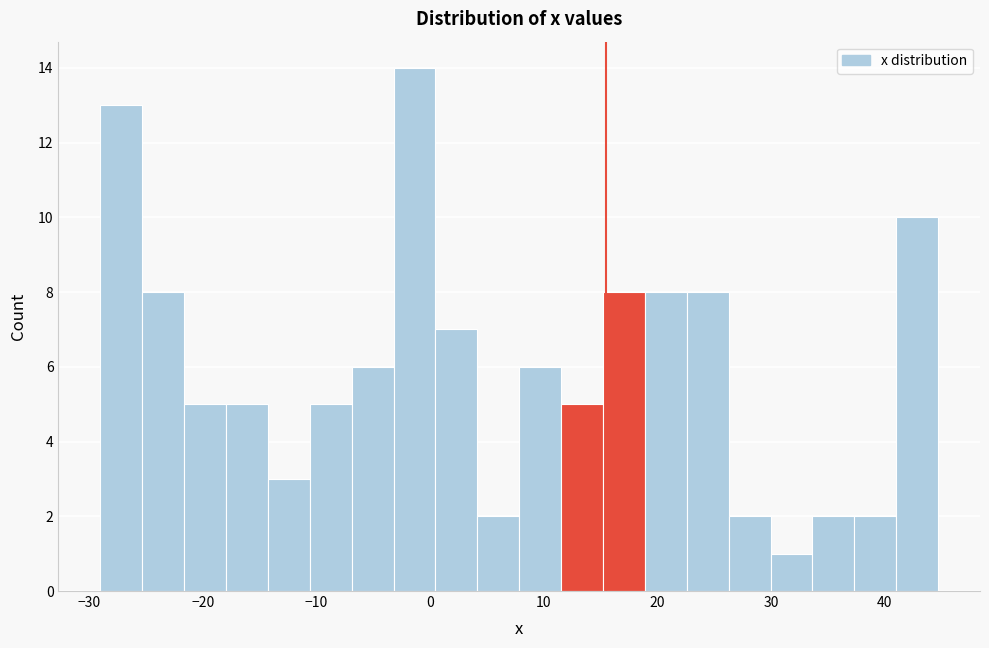

Read against the x-axis, roughly where is the centre of the tallest bar?

-1